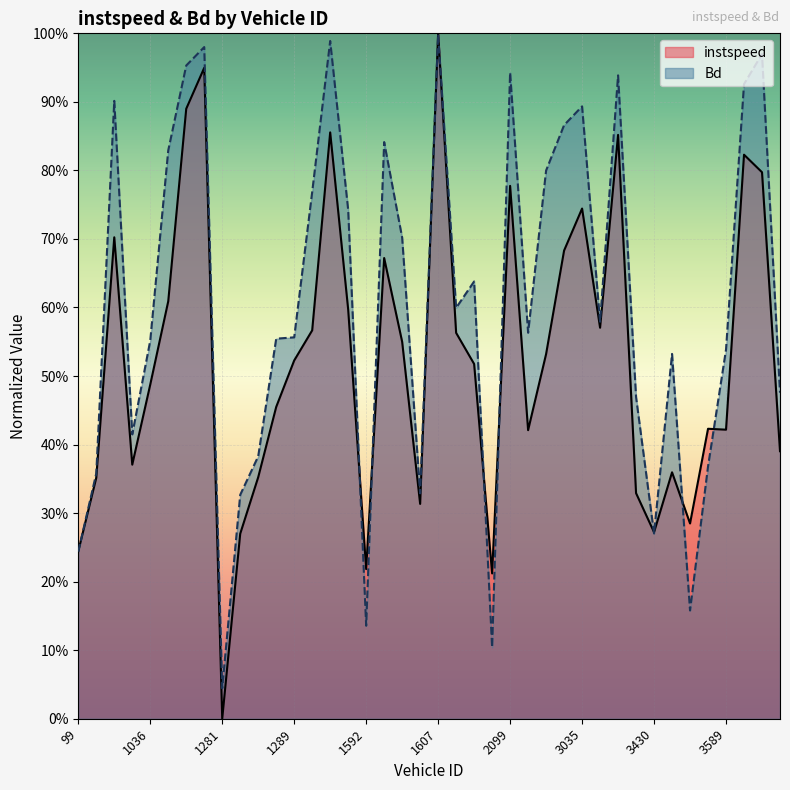

What is the label of the 19th point from the right?

1638.0